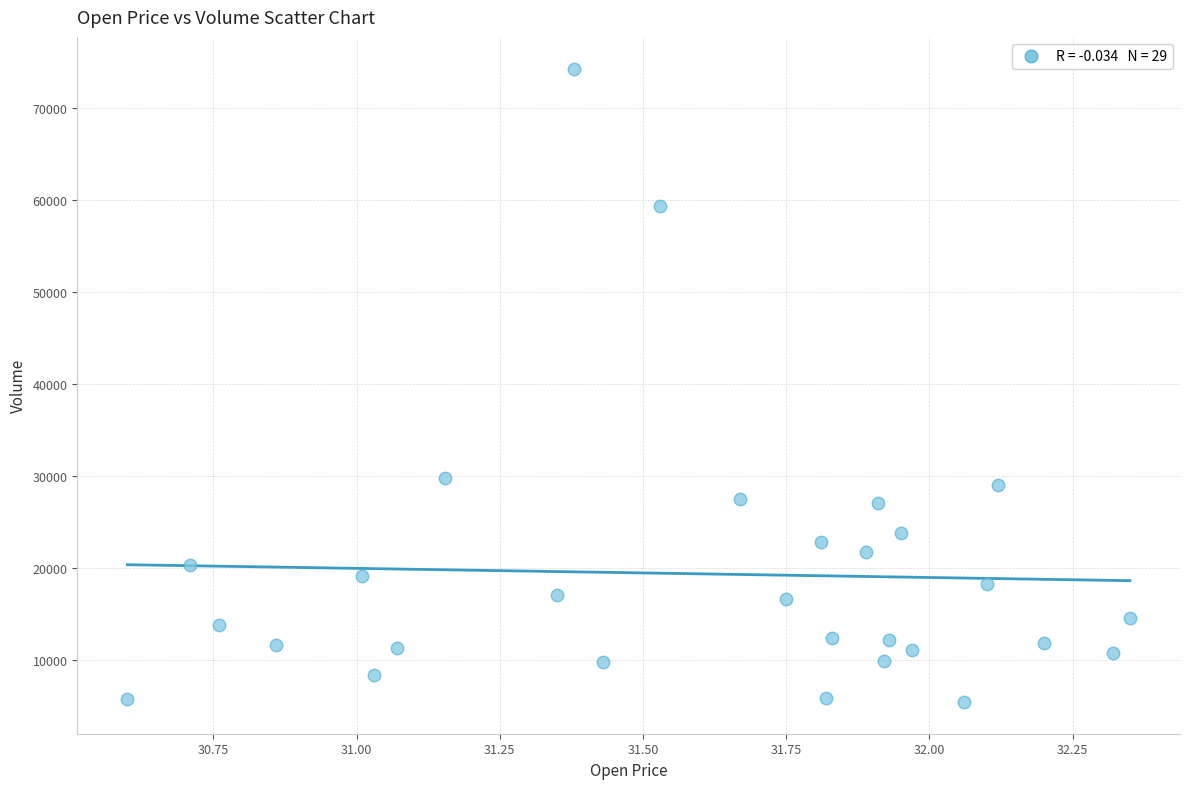

What Y value in the scatter plot is closest to 39850?

29800